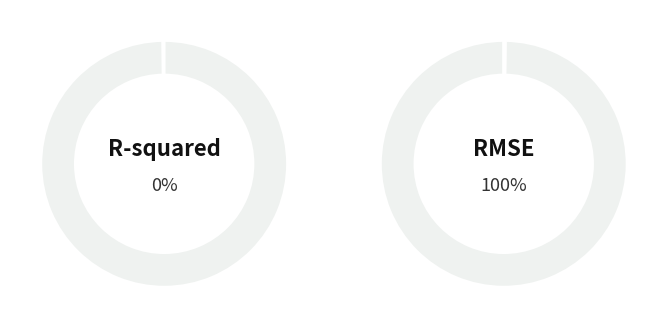

Count the number of slices in the pie.

2